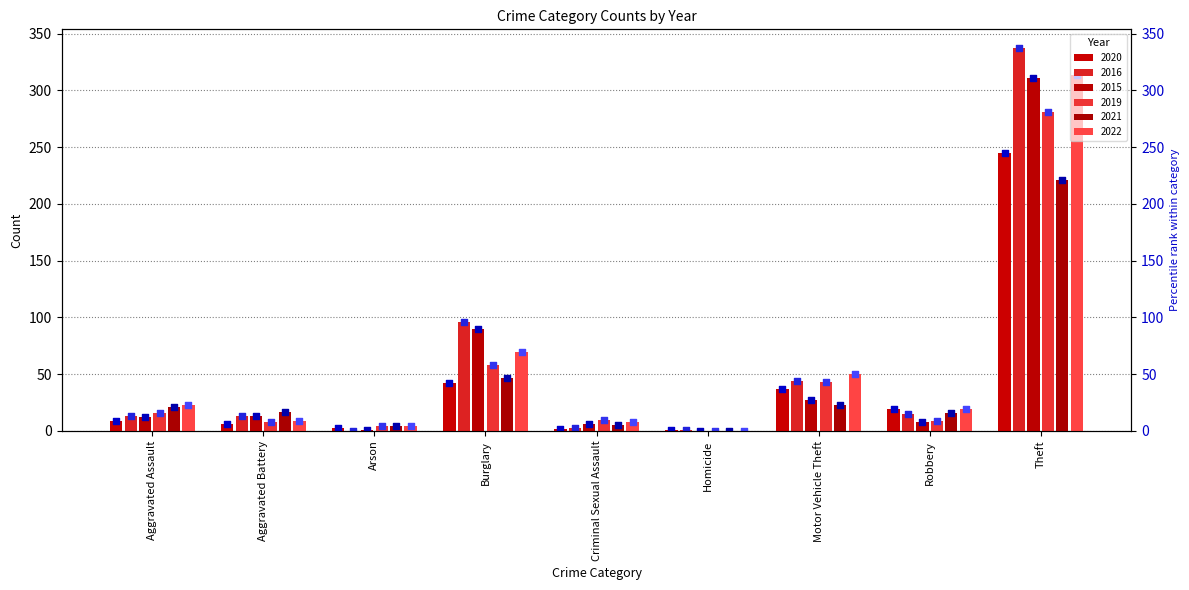

At which category is the sum across all series the highest?

Theft